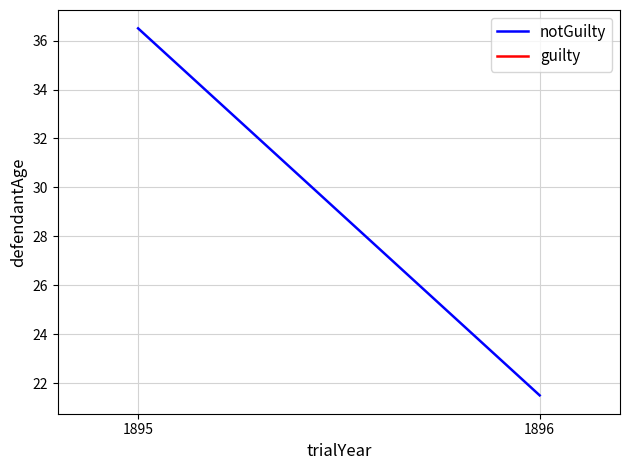

How many values in the notGuilty series are below 36?

1